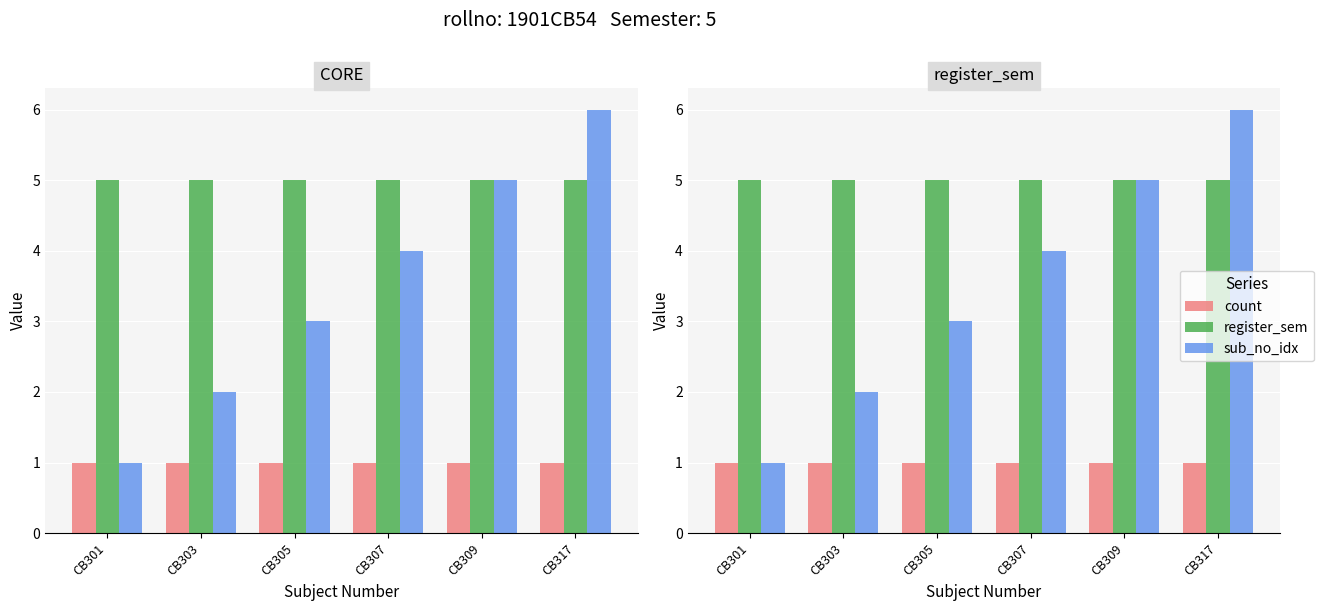

Which category has the highest value across all series?

CB317